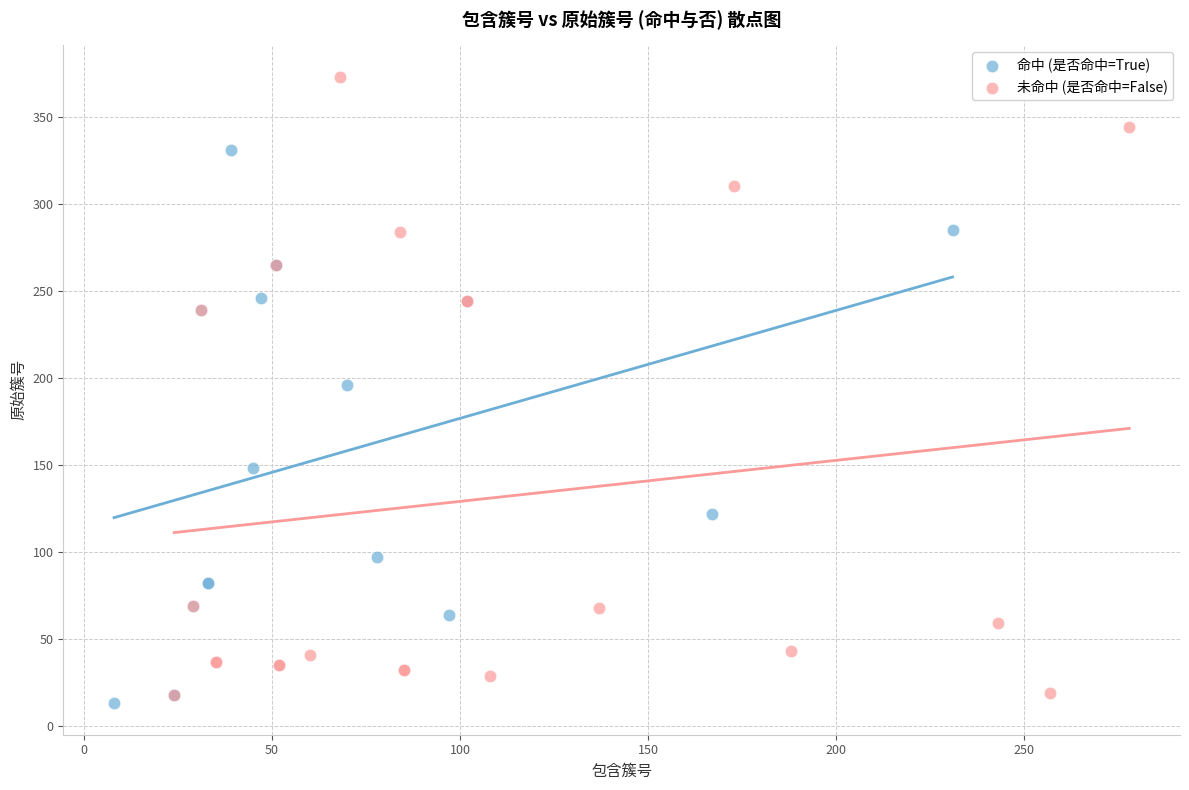

What are all the series names shown in the legend?

命中 (是否命中=True), 未命中 (是否命中=False)